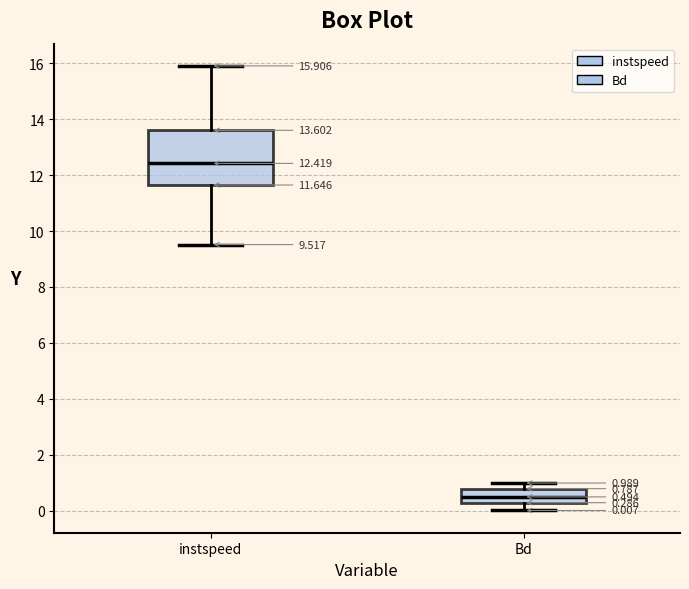

Which box is the tallest, from its lower edge to its upper edge?

instspeed